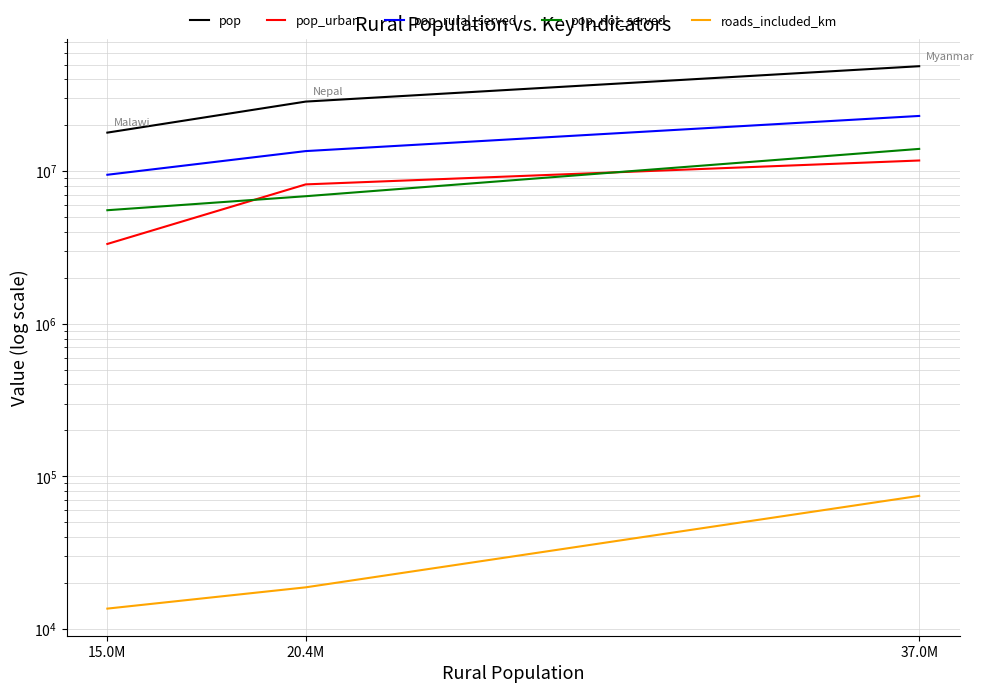

What is the total value across all series at 15.0M?

36289546.5